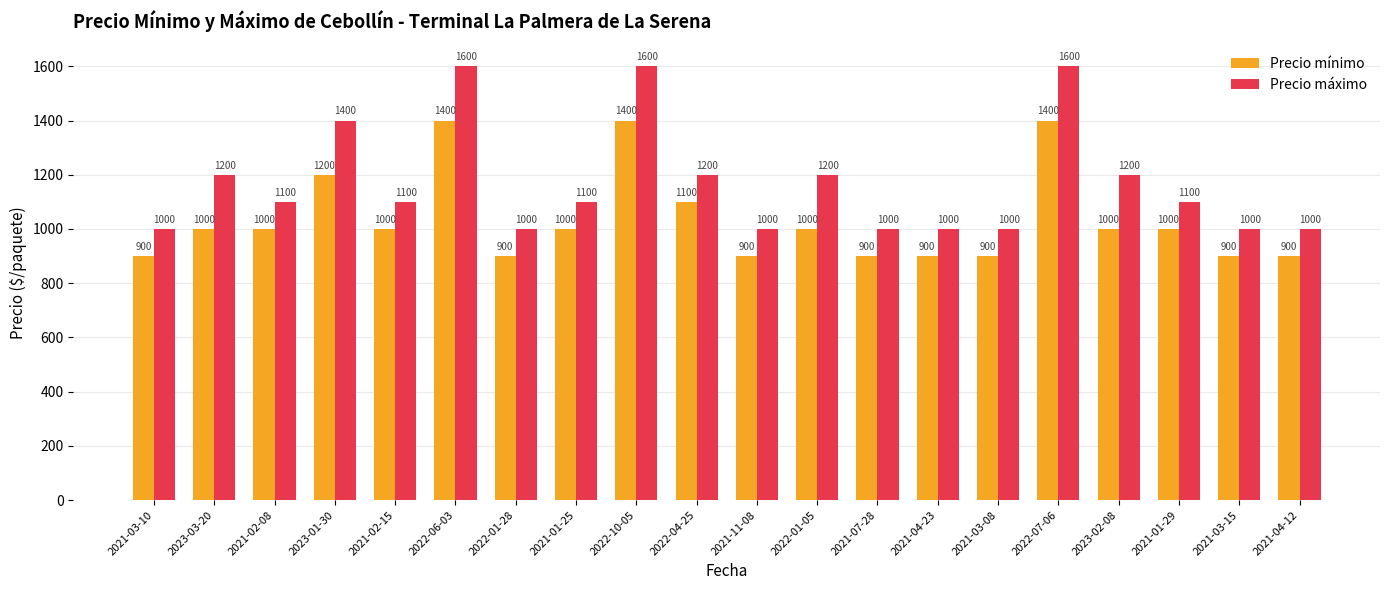

What is the average value of the Precio máximo series?

1170